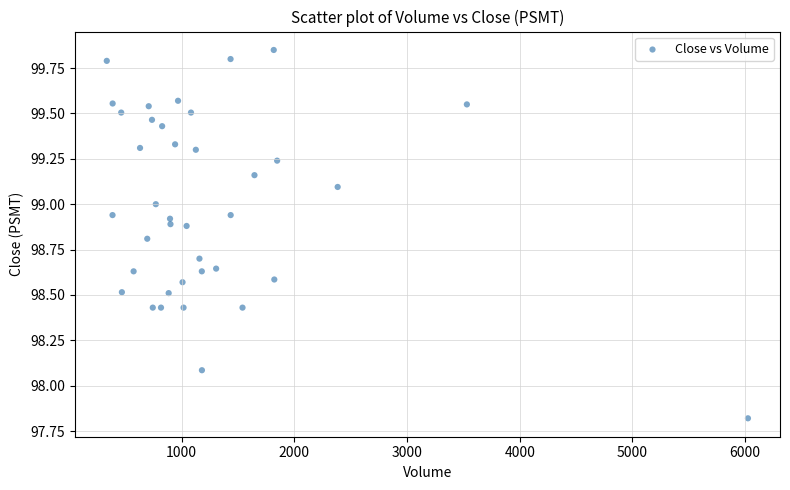

What Y value in the scatter plot is closest to 98?

98.1